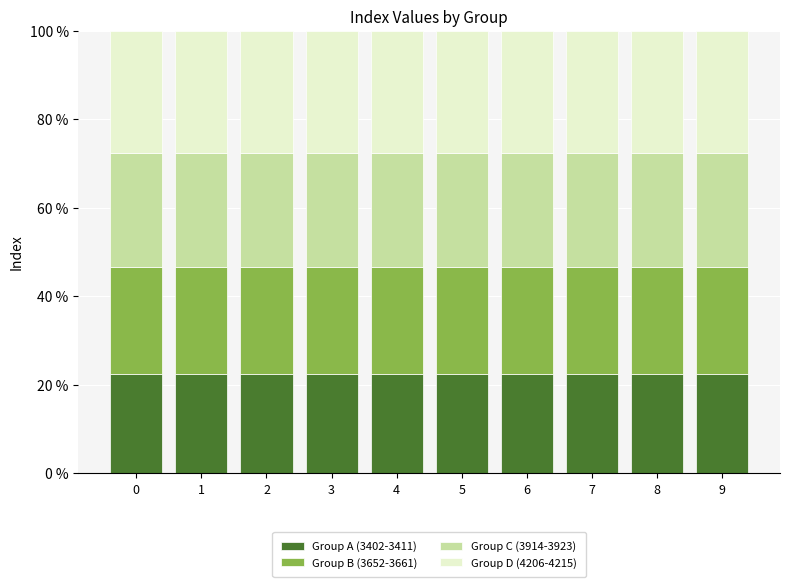

What is the highest value of the Group A (3402-3411) series?

22.4